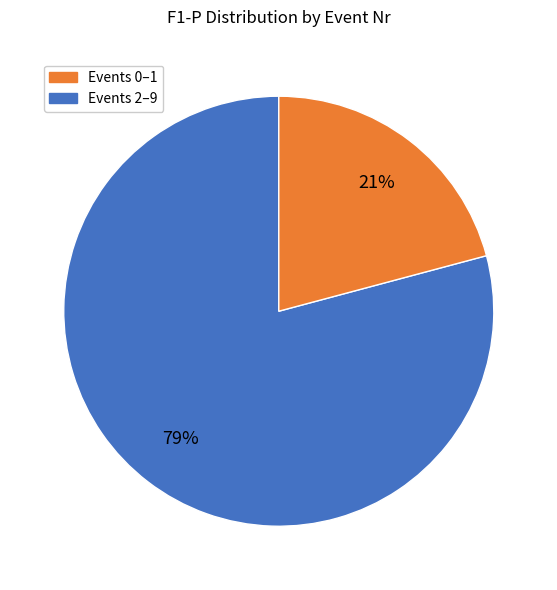

To the nearest percent, what is the average slice percentage?

50%